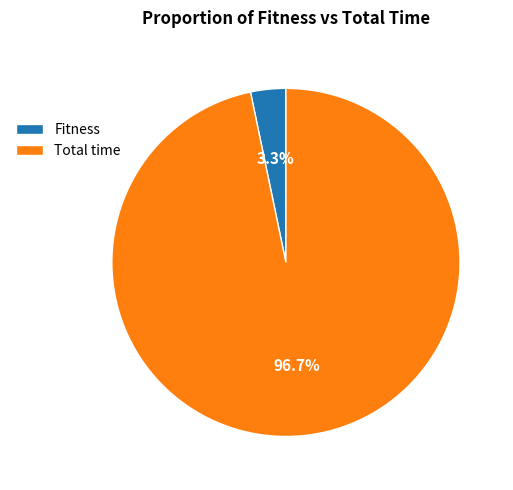

Count the number of slices in the pie.

2